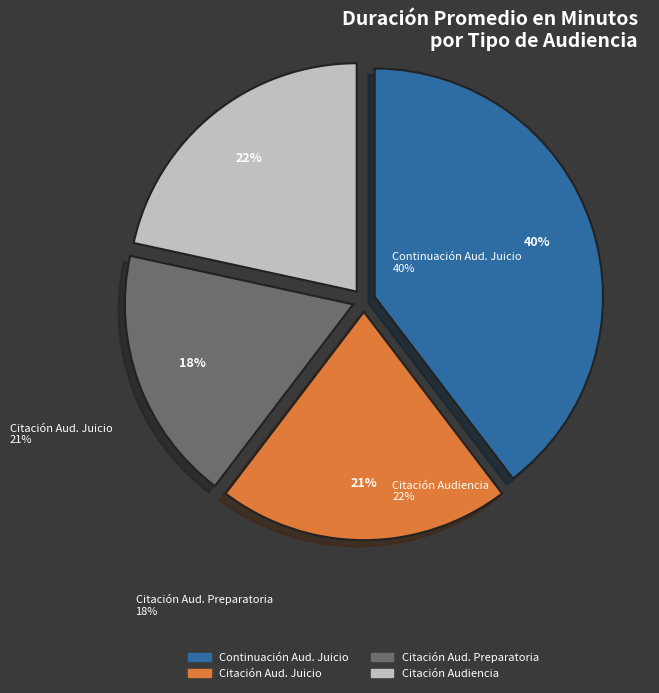

How many slices are in this pie chart?

4